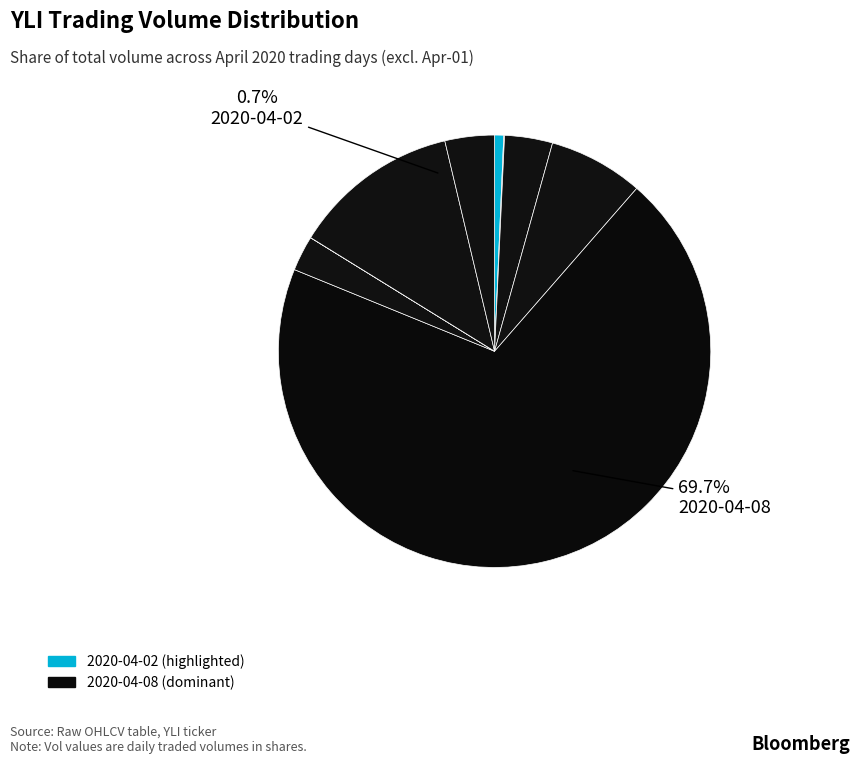

To the nearest percent, what is the combined percentage of 2020-04-13 and 2020-04-03?

13%